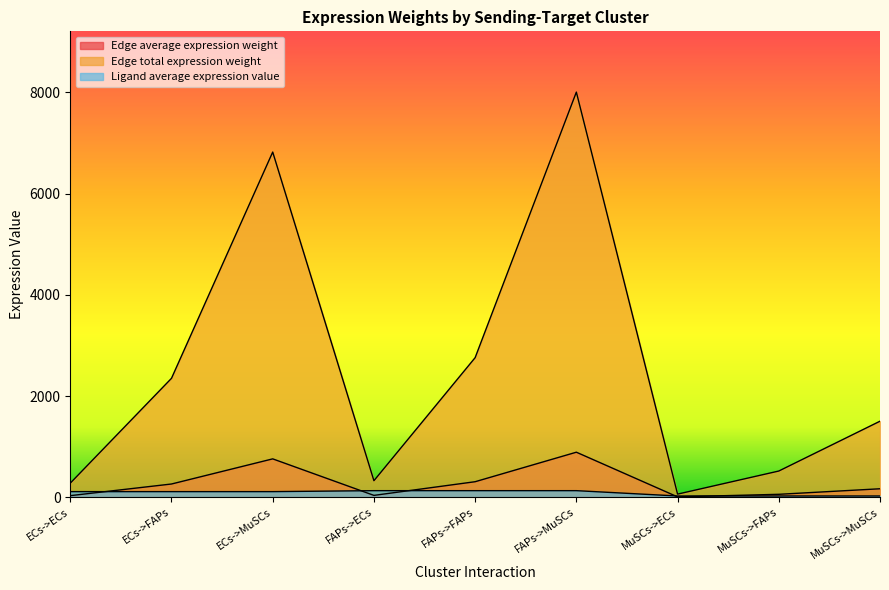

Where is the first local maximum for Edge average expression weight?

ECs->MuSCs